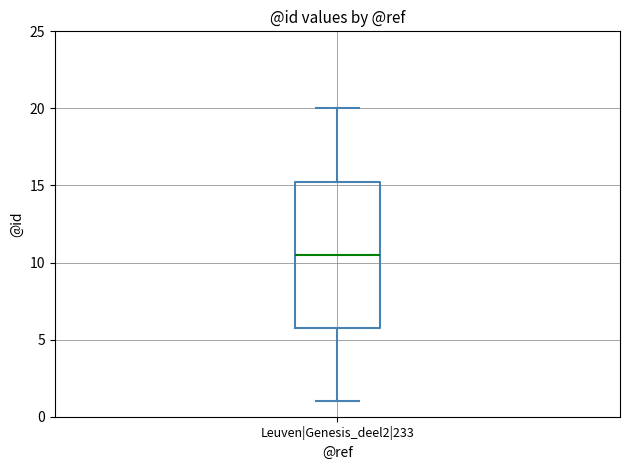

Where is the upper edge of the box for Leuven|Genesis_deel2|233 on the y-axis? The values are not printed on the chart, so give them approximately, as read against the axis.

15.5